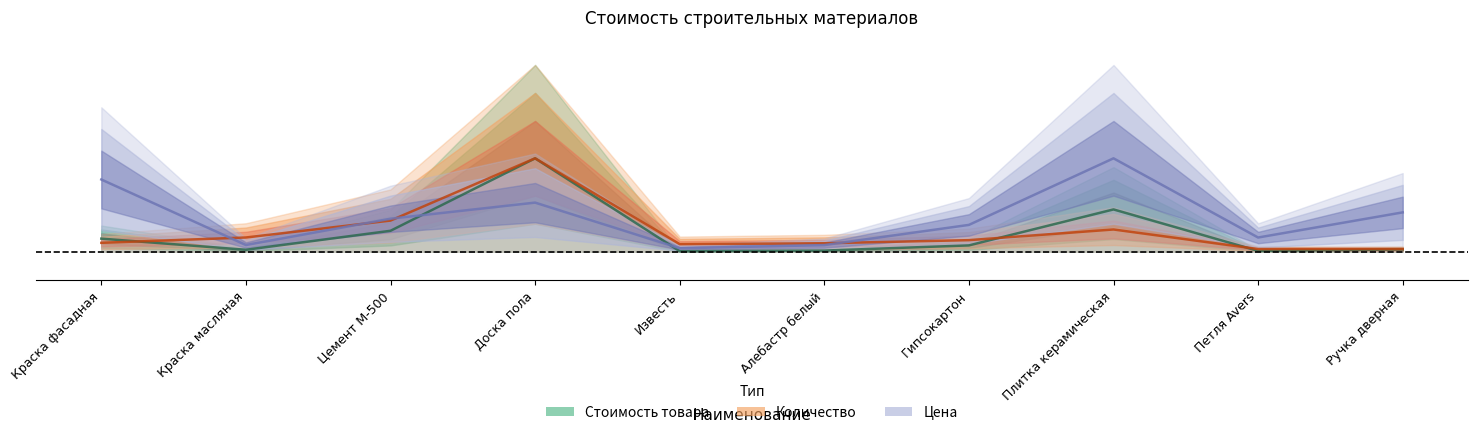

At which category is the sum across all series the highest?

Доска пола